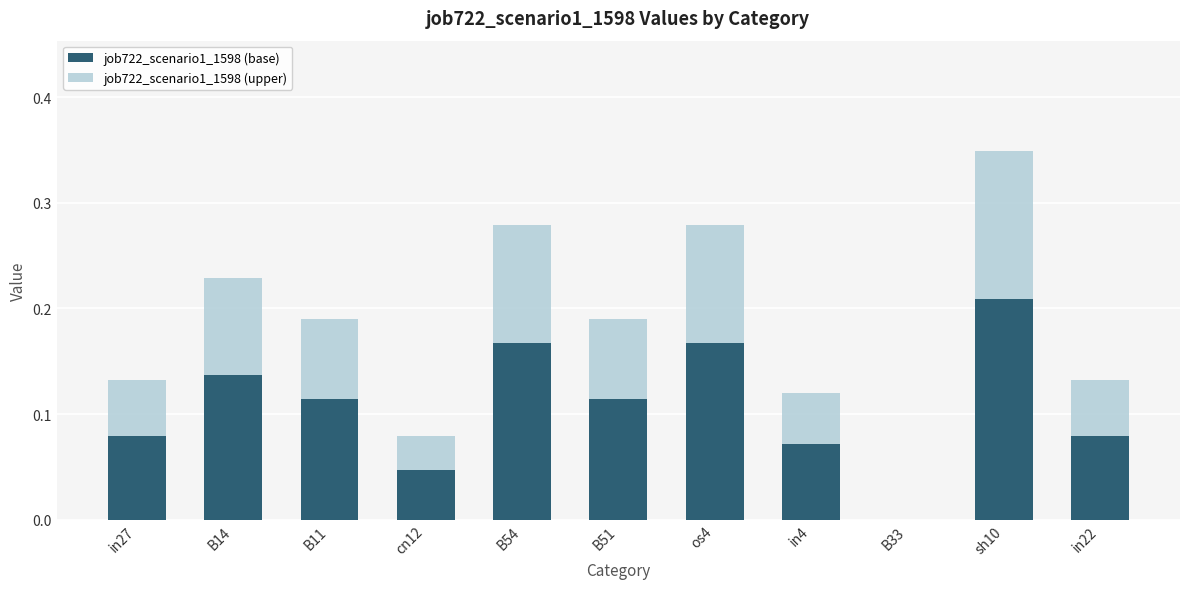

What is the sum of all job722_scenario1_1598 (base) values?

1.2